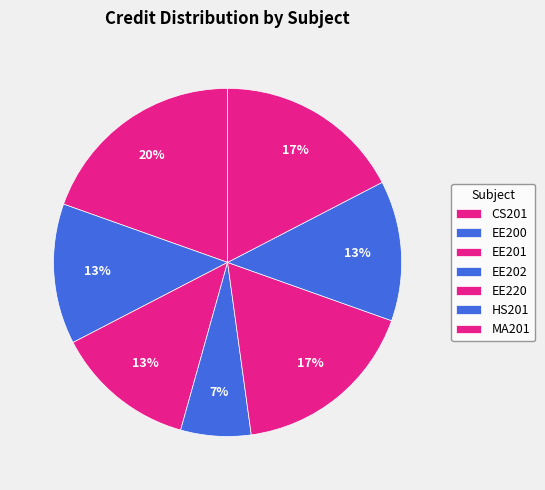

Is it true that MA201 is 17% of the pie?

True